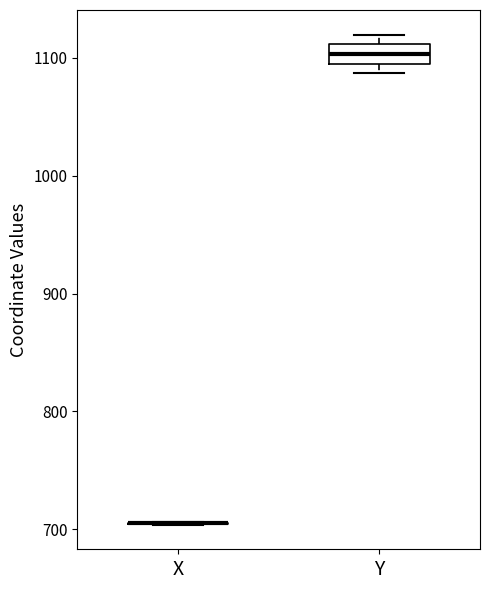

Reading left to right, read every box against the y-axis: the position of its median line, the range the box covers, and the ends of its whiskers. The values are not printed on the chart, so give them approximately, as read against the axis.

X: box collapsed to a line at 710, whiskers 700 to 710
Y: median 1100 (inside the box), box 1100 to 1110, whiskers 1090 to 1120